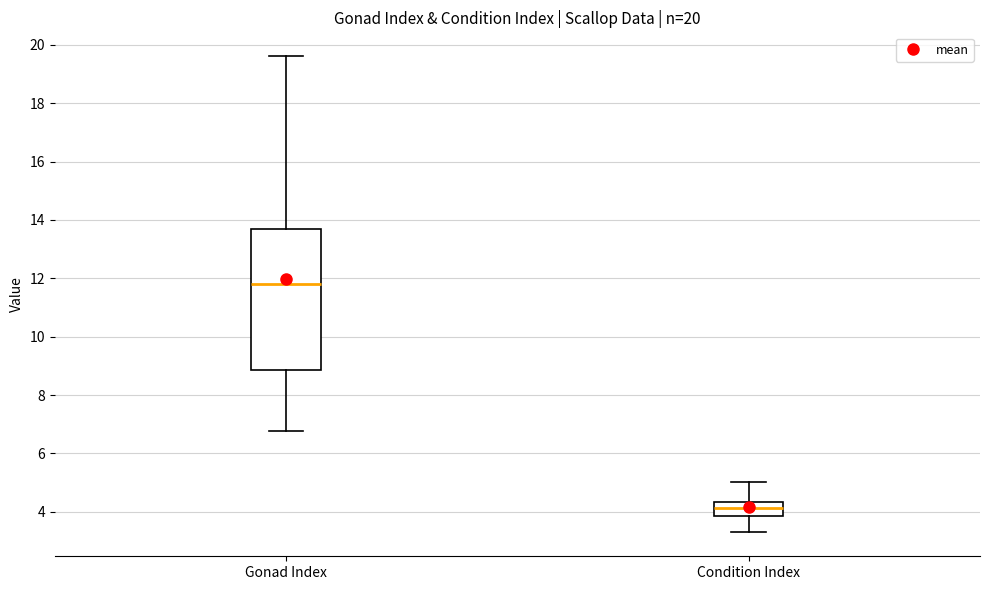

Comparing the boxes themselves (not the whiskers), which one is the tallest?

Gonad Index